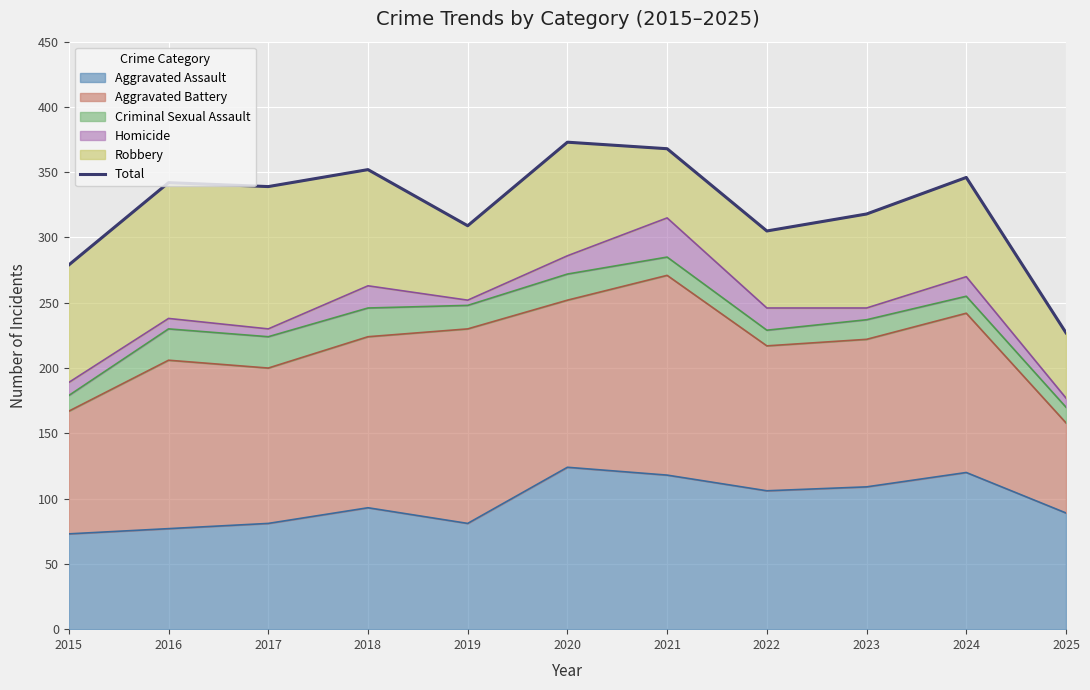

Where is the data nearest to the value 300?

2022